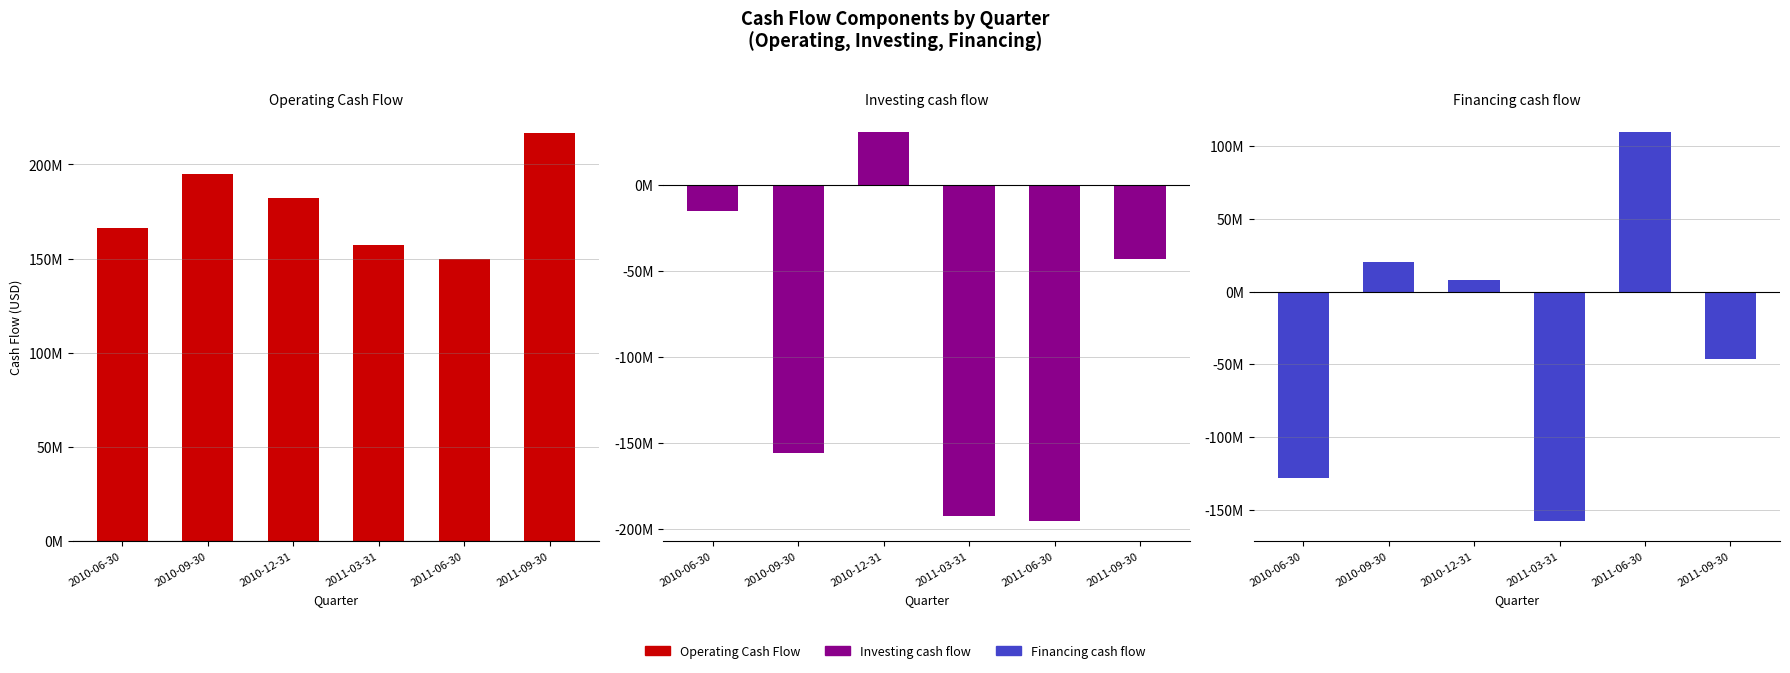

What is the difference between the Operating Cash Flow values at 2010-12-31 and 2010-06-30?

16011000